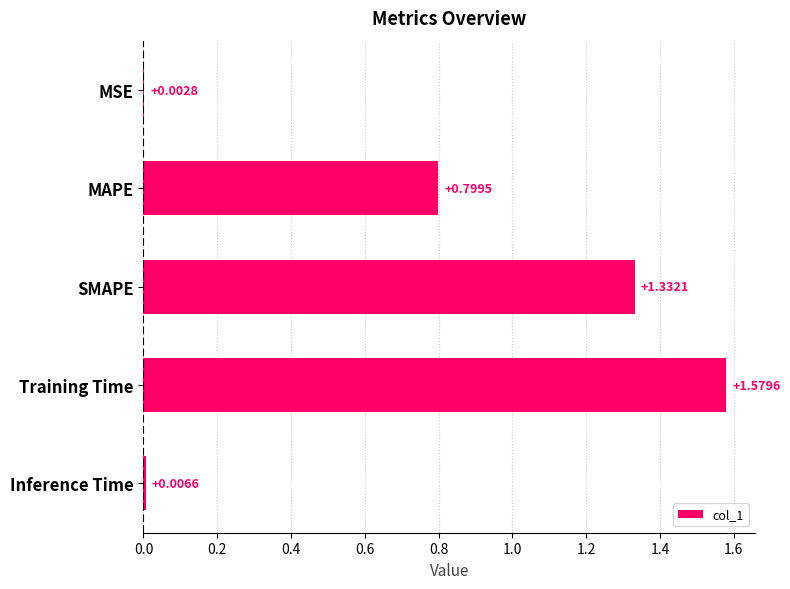

Approximately how many times larger is the value at Training Time compared to SMAPE?

1.2